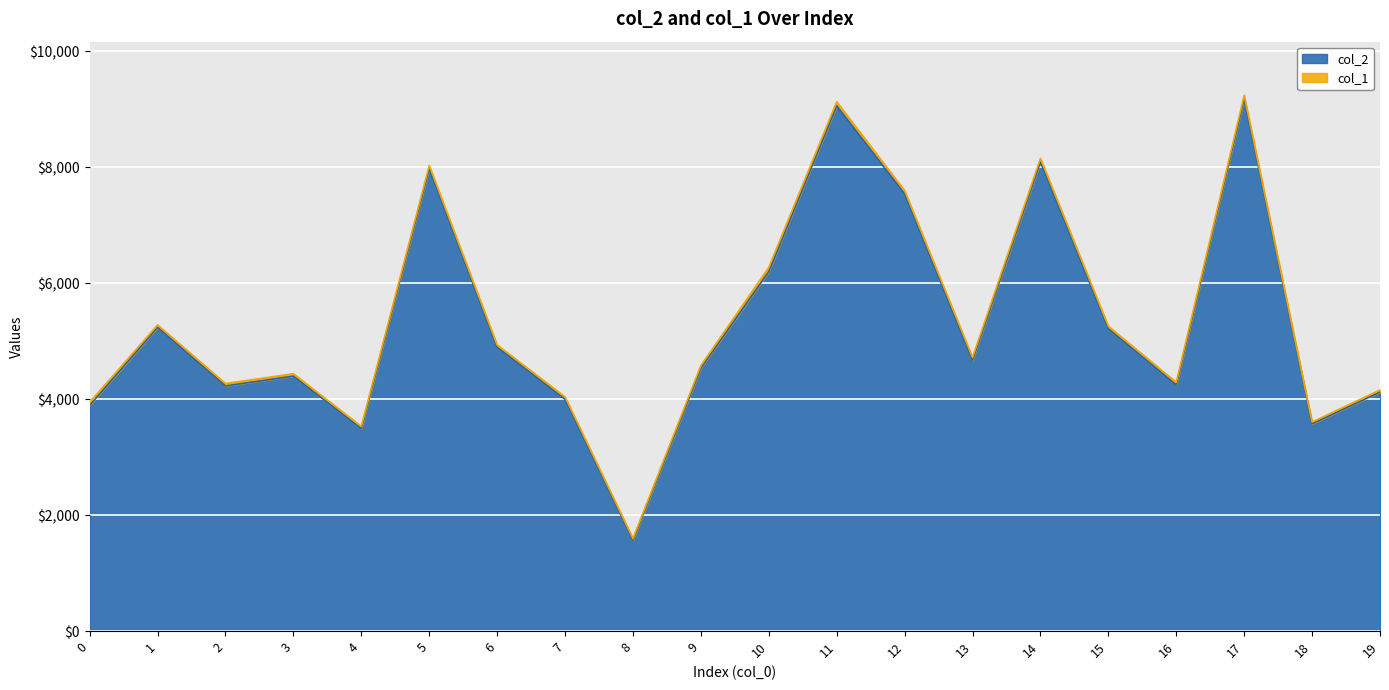

At which category does the data reach its first local valley?

2